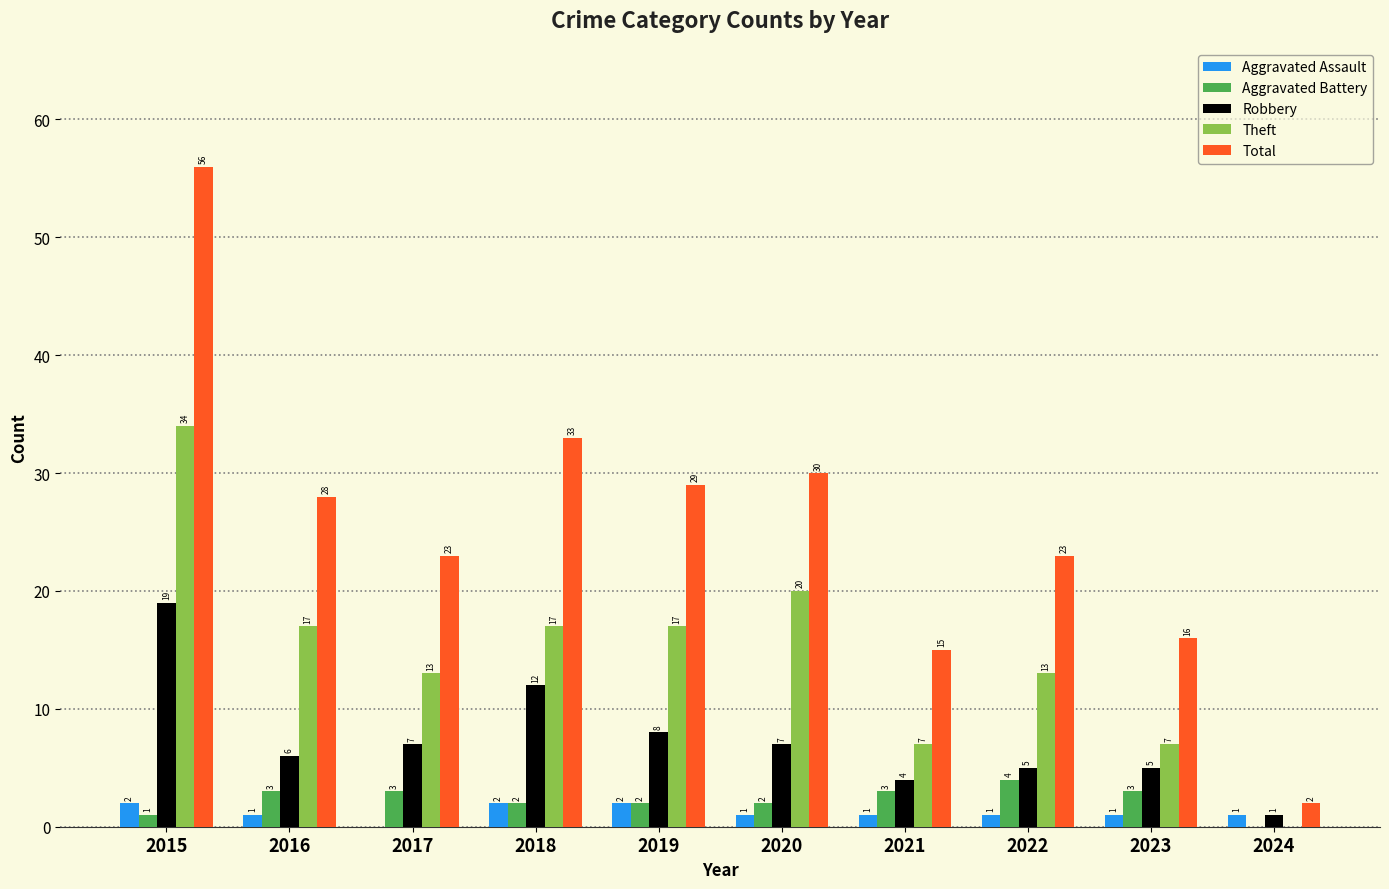

What is the sum of the Theft values at 2022 and 2017?

26